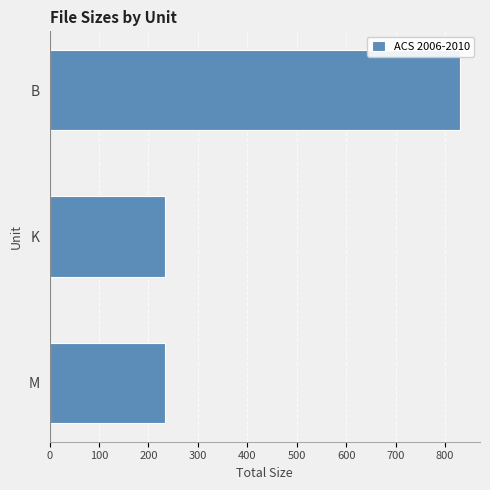

What is the maximum value shown in the chart?

829.0